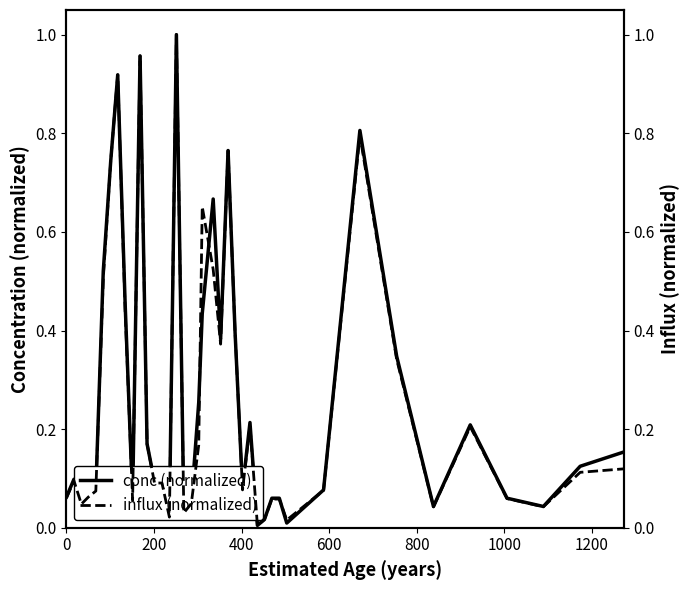

Is it true that influx (normalized) equals 0.5 at 15?

False